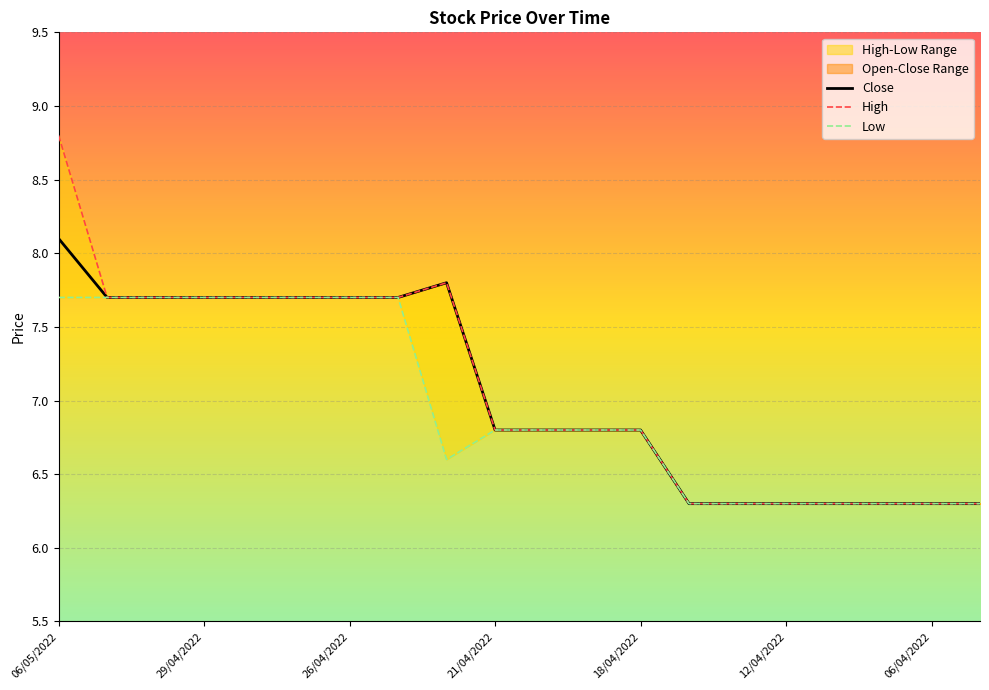

What is the average value of the Open series?

7.1